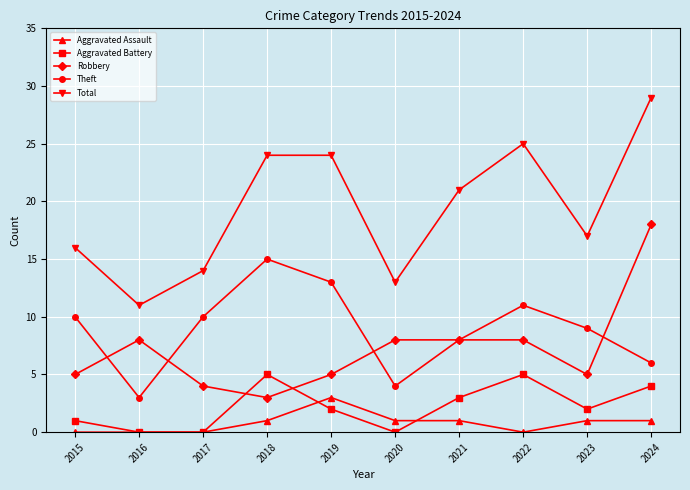

What is the value of the Theft point at the 9th from the left?

9